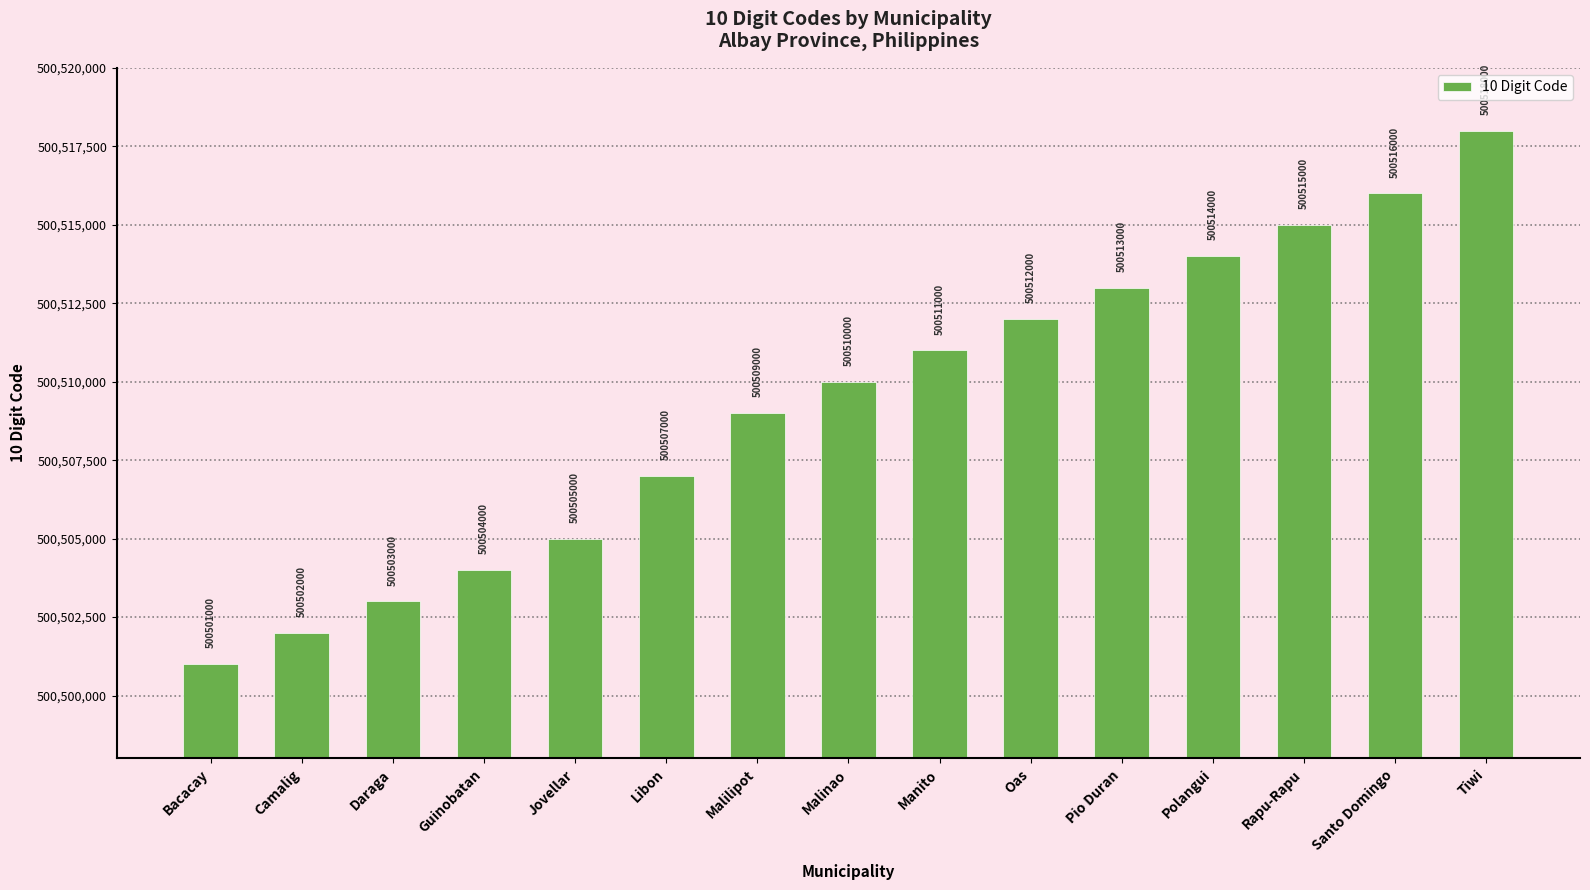

What is the maximum value shown in the chart?

500518000